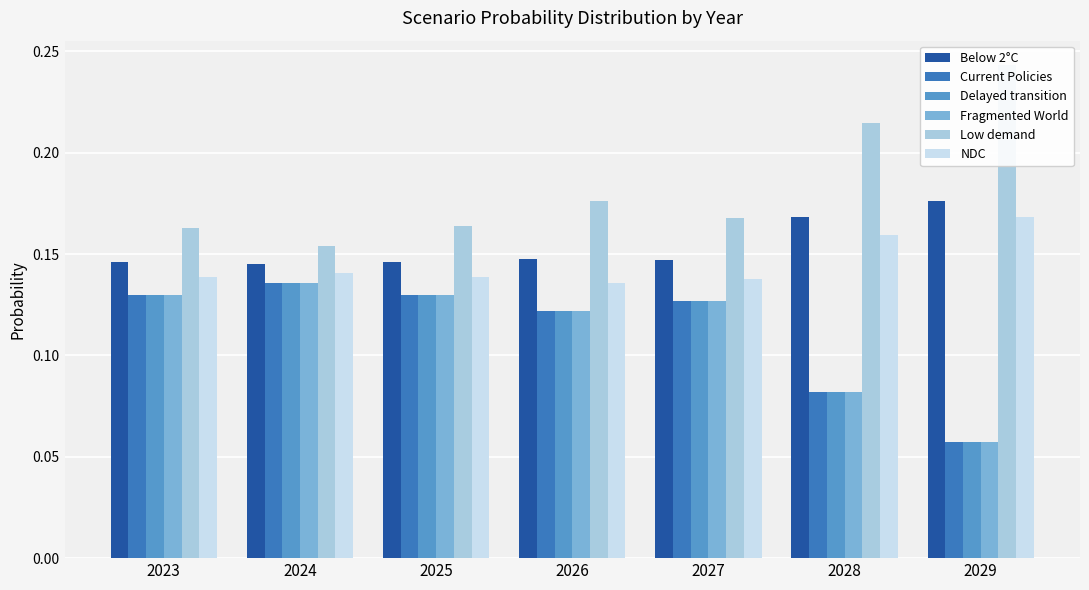

What is the value of the Below 2°C bar at the 1st from the left?

0.1